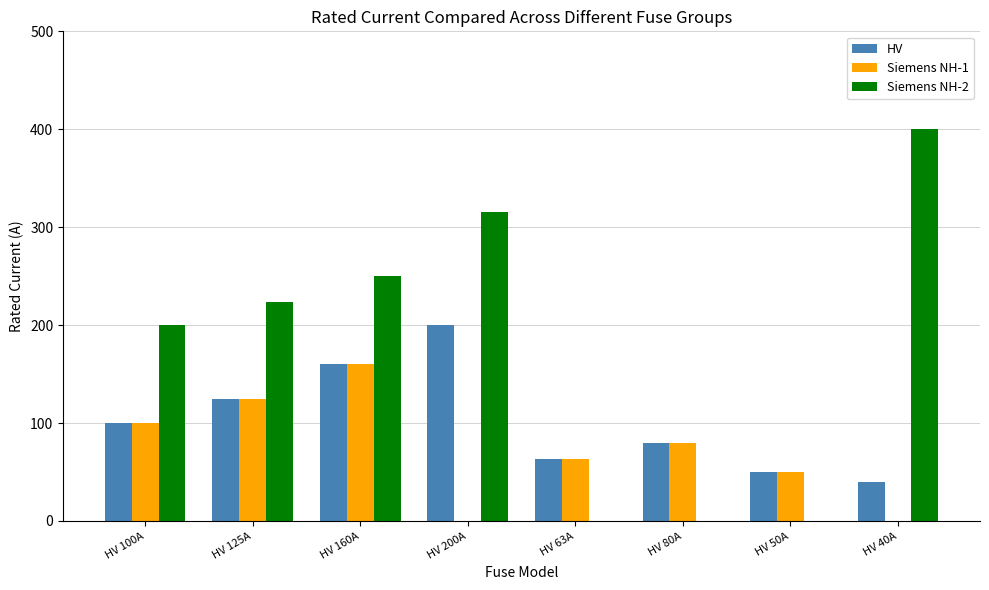

Read the HV value at HV 160A, to the nearest 10.

160